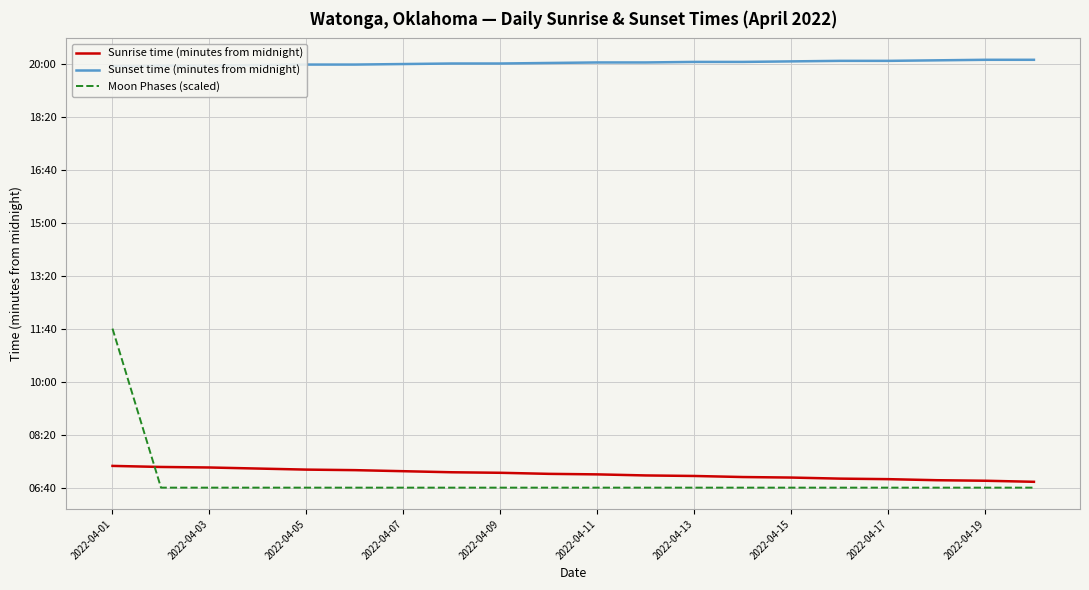

What is the difference between the maximum and minimum values in the Sunset time (minutes from midnight) series?

12